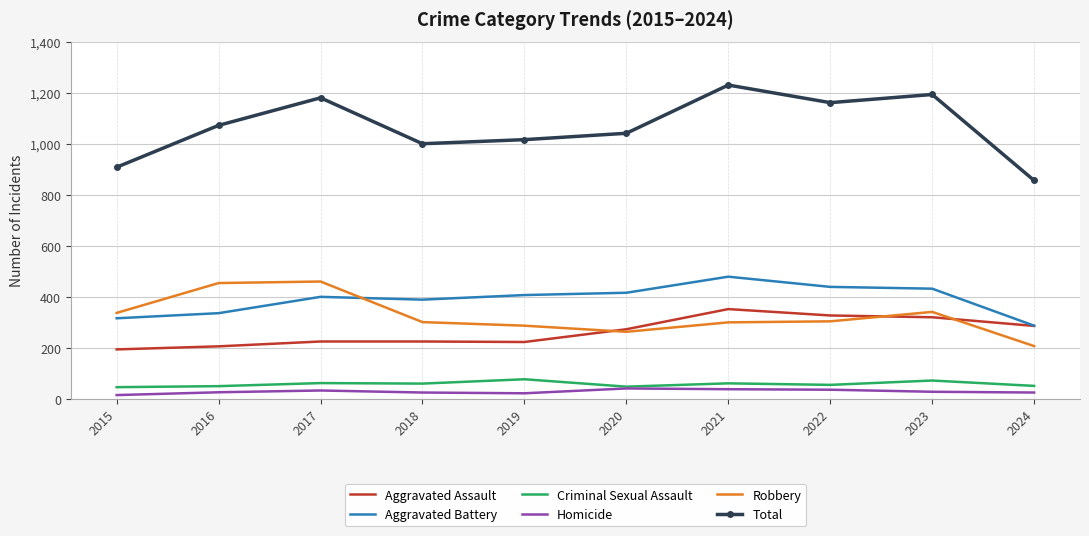

The Aggravated Battery series shows 407 at 2019. True or false?

True